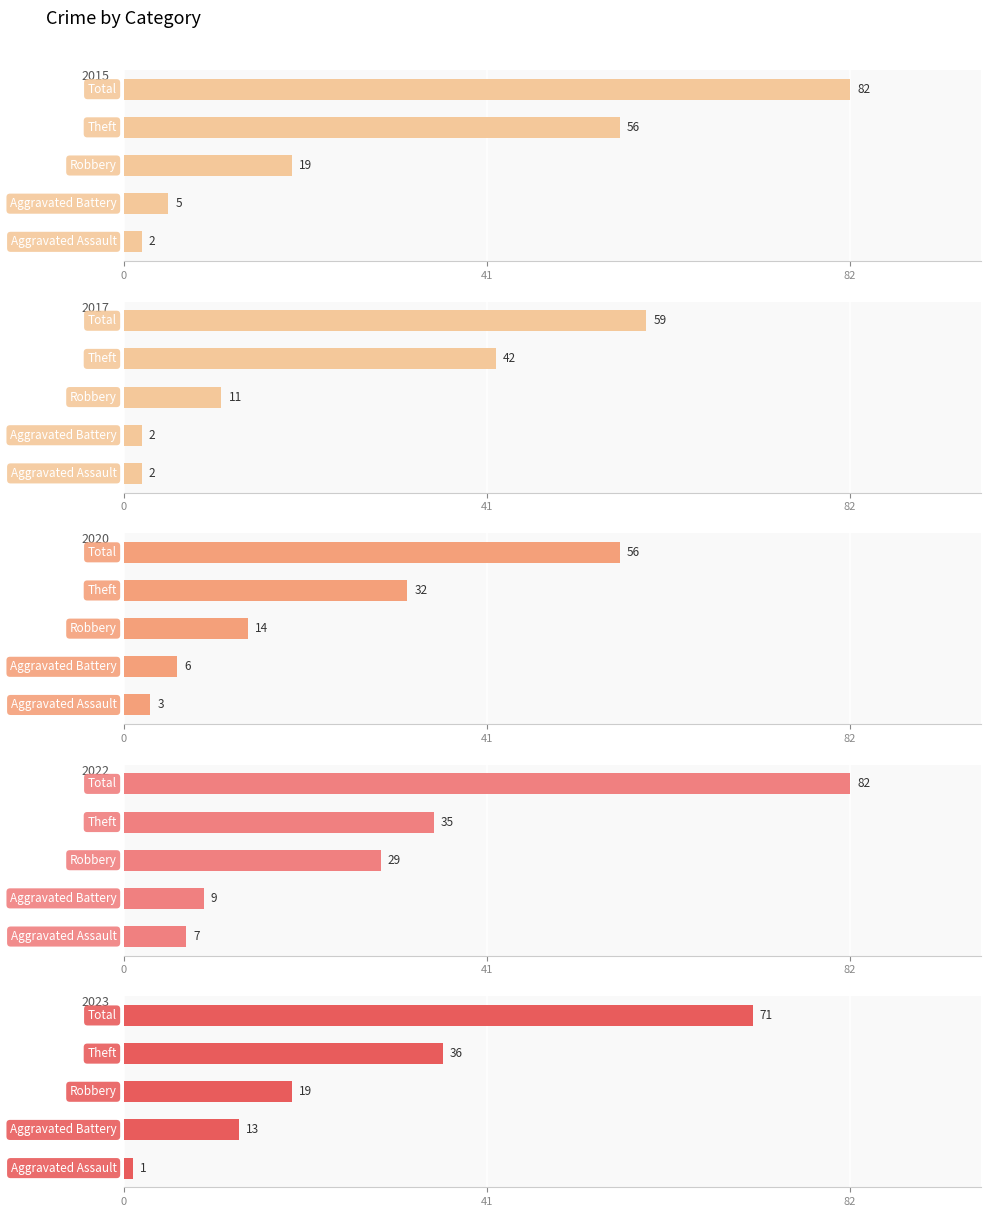

What is the difference between the maximum and second lowest values in the 2023 series?

58